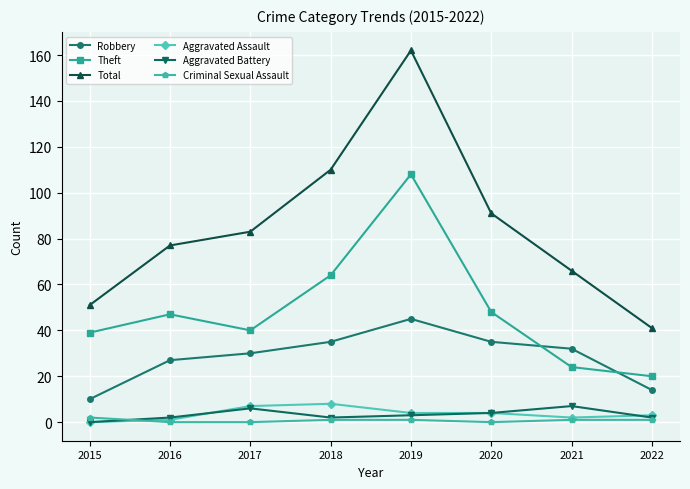

In Robbery, how many points are higher than both neighbors (excluding endpoints)?

1